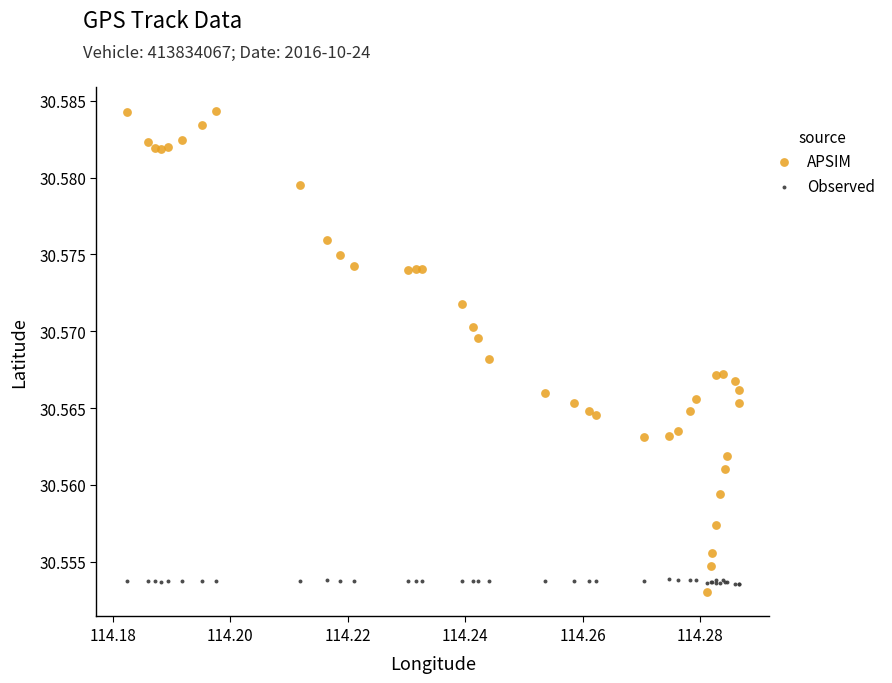

Which series contains the highest Y value?

APSIM